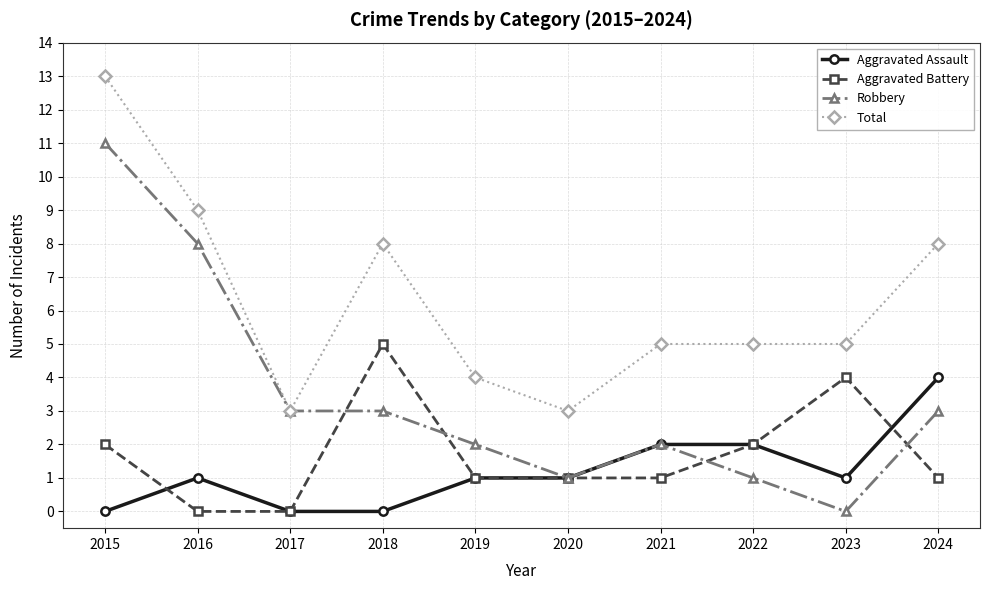

At 2024, list the series in order from smallest to largest.

Aggravated Battery, Robbery, Aggravated Assault, Total